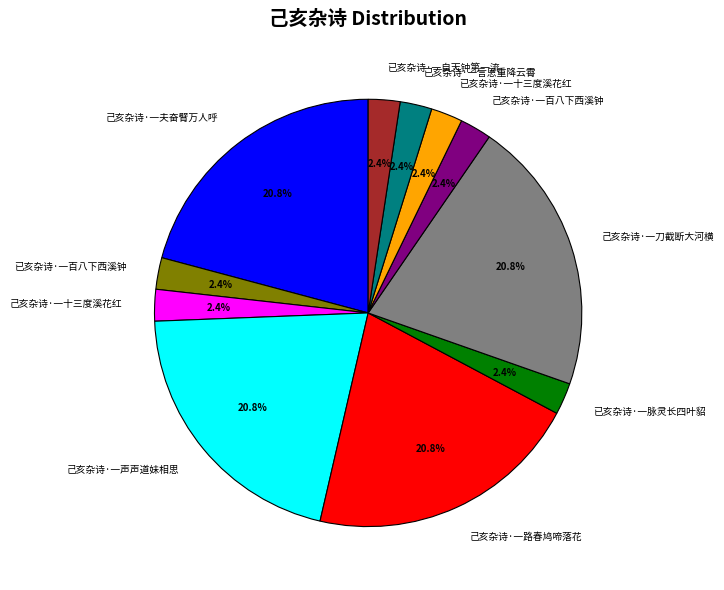

Do 已亥杂诗·一言恩重降云霄 and 己亥杂诗·一刀截断大河横 together represent more than half of the pie?

No